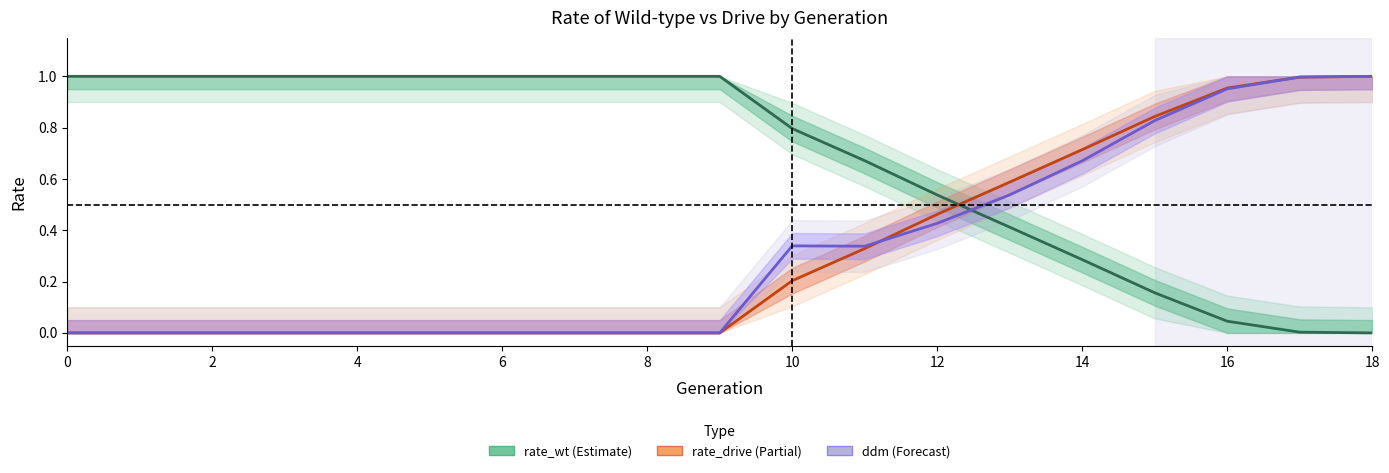

True or false: ddm and rate_drive intersect in this chart.

True